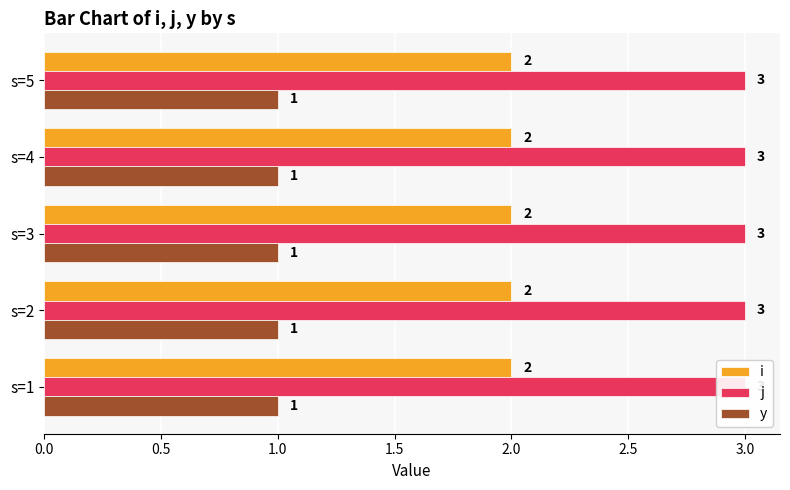

At 1, list the series in order from largest to smallest.

j, i, y